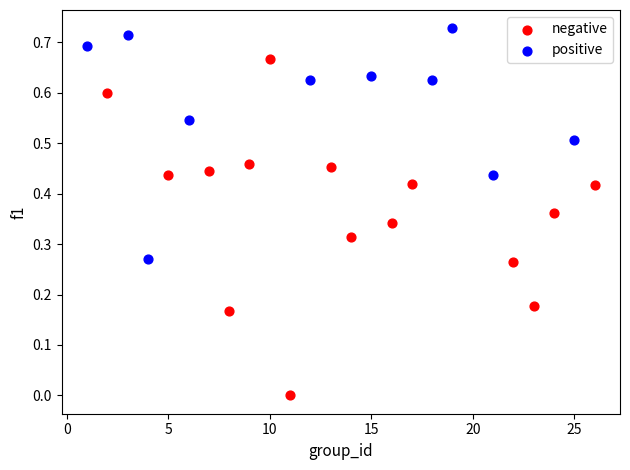

Which series reaches the maximum Y coordinate?

positive